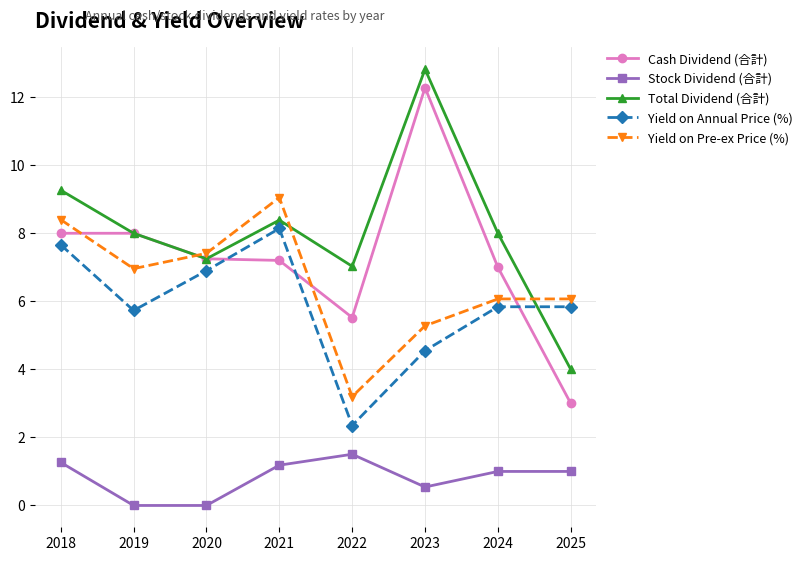

What is the total value across all series at 2024?

27.9